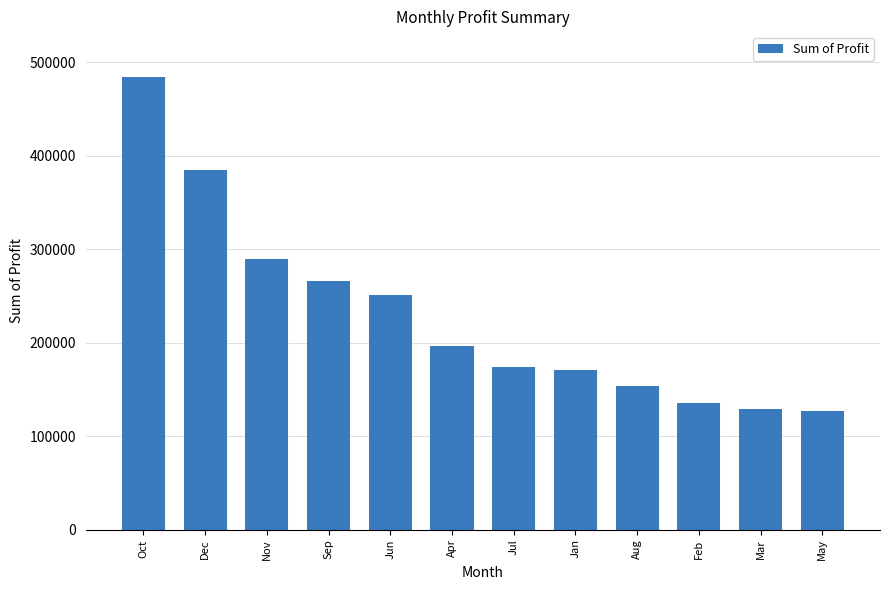

What is the change in value from Oct to Dec?

-99722